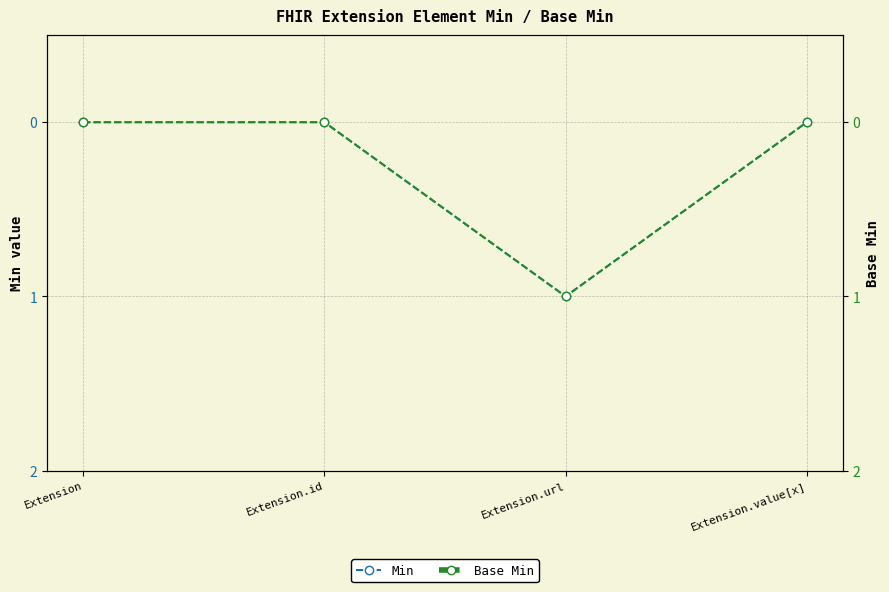

What is the sum of all Min values?

1